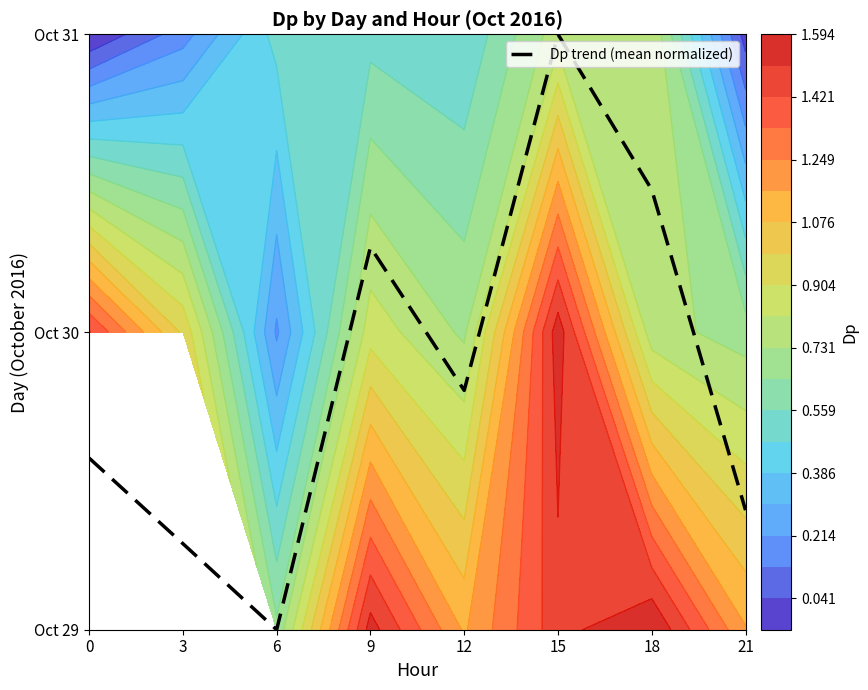

Is it true that the value at 0 is 29.6?

True